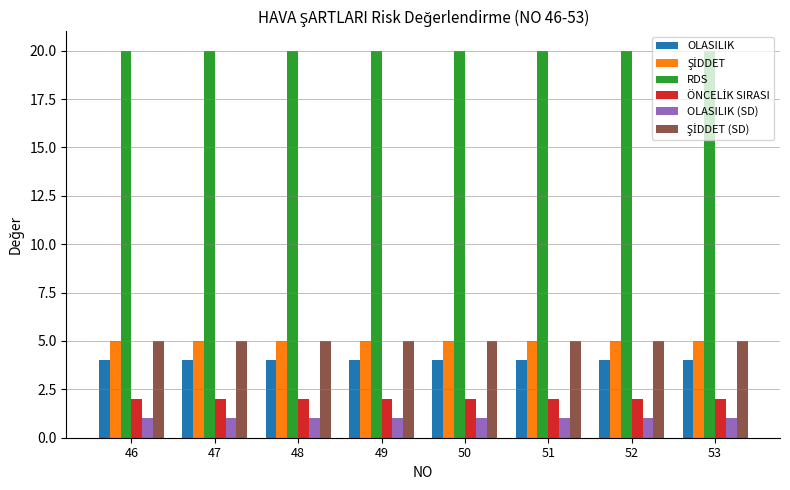

What is the average value of the OLASILIK series?

4